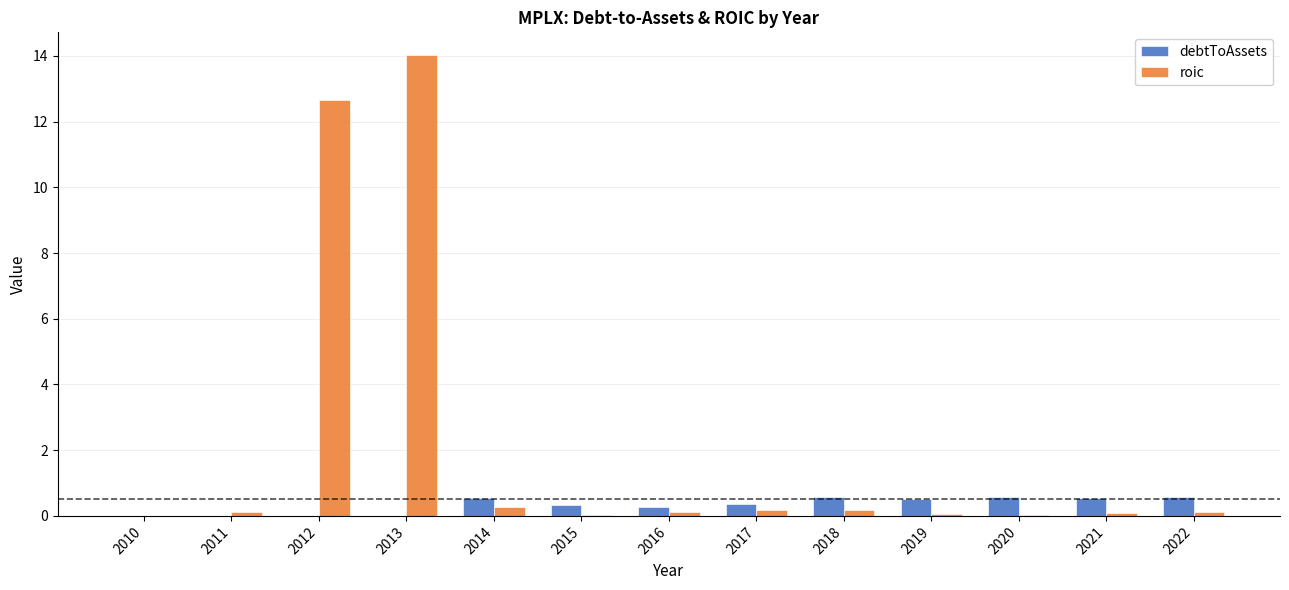

What is the maximum value shown in the chart?

14.0